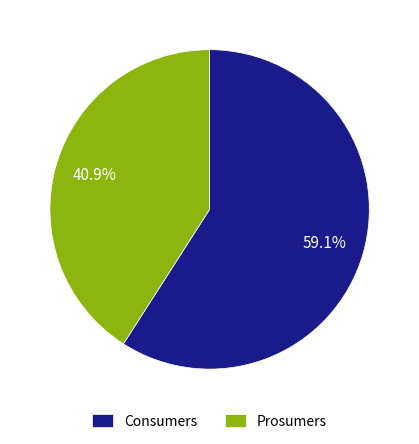

What is the ratio of the value at Consumers to the value at Prosumers?

1.4